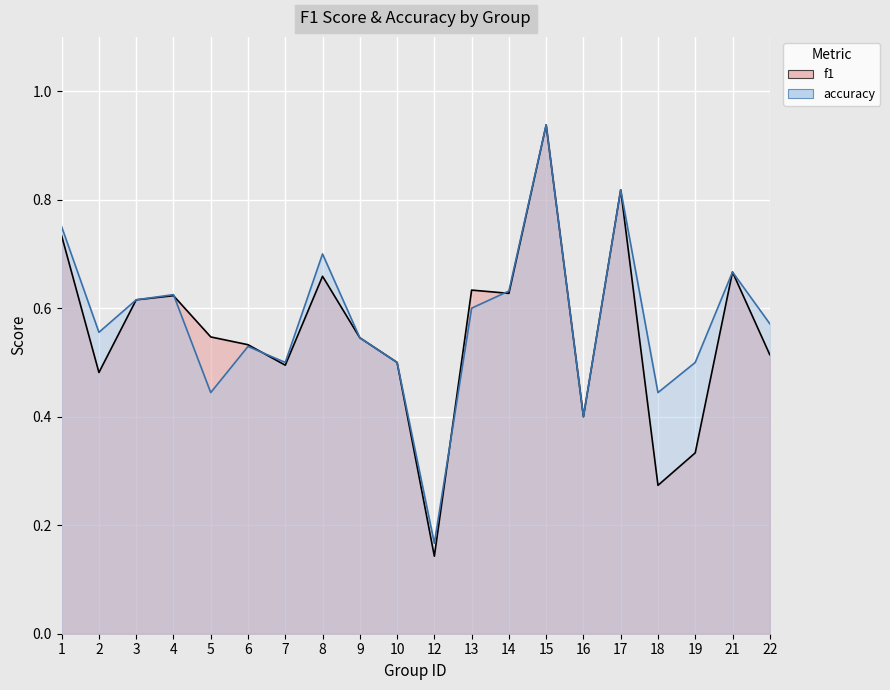

The value of accuracy at 1 is 0.8. True or false?

True